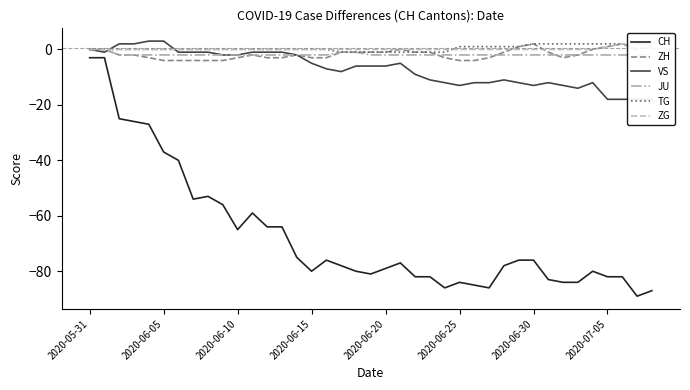

True or false: JU and CH intersect in this chart.

False